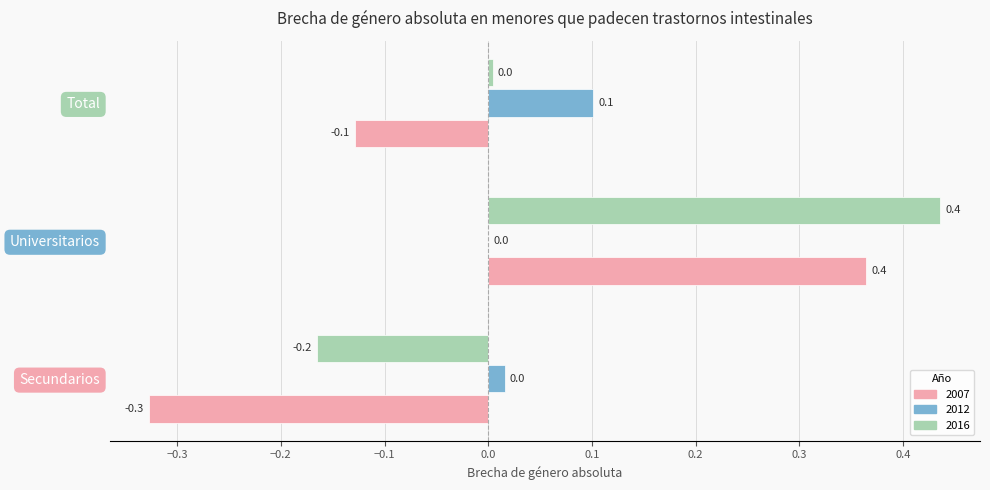

What is the greatest value displayed?

0.4